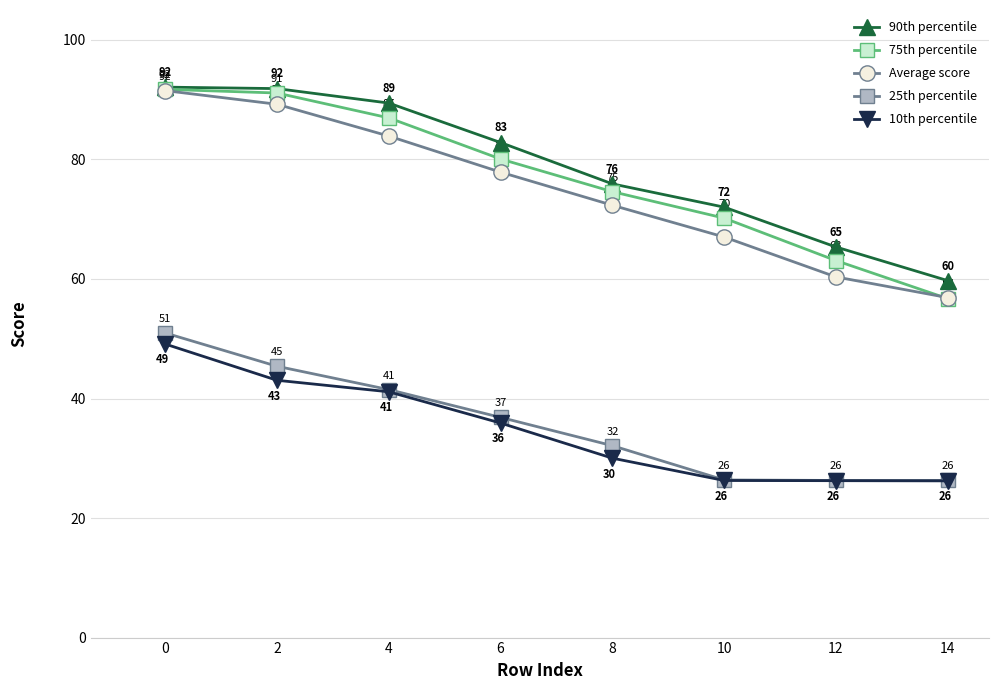

Rank the series by their maximum value, from highest to lowest.

90th percentile, 75th percentile, Average score, 25th percentile, 10th percentile